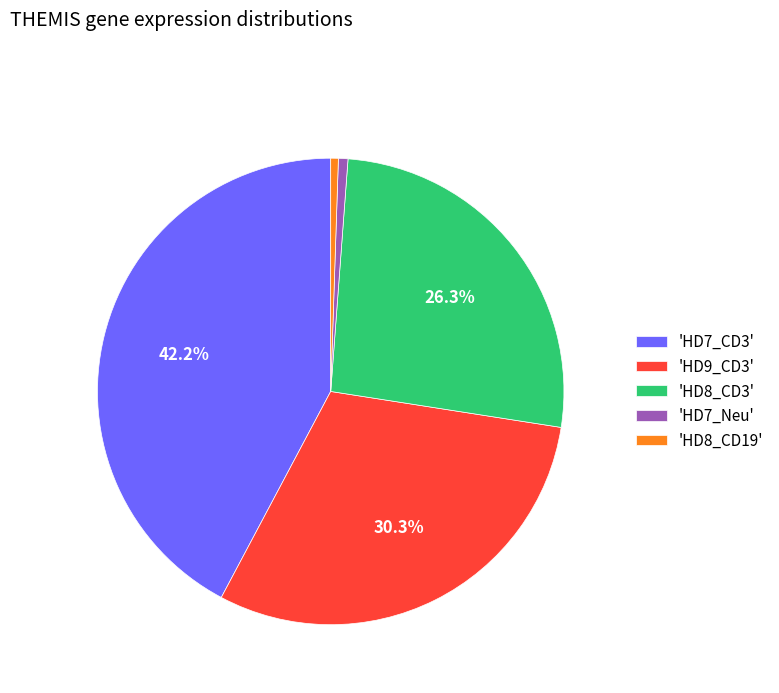

What is the largest slice in the pie chart?

'HD7_CD3'